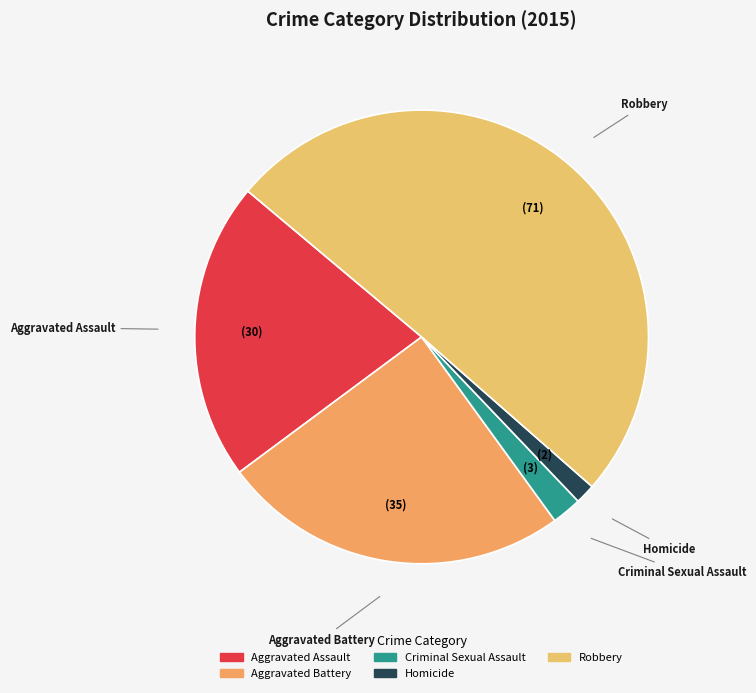

Which slice is the largest?

Robbery